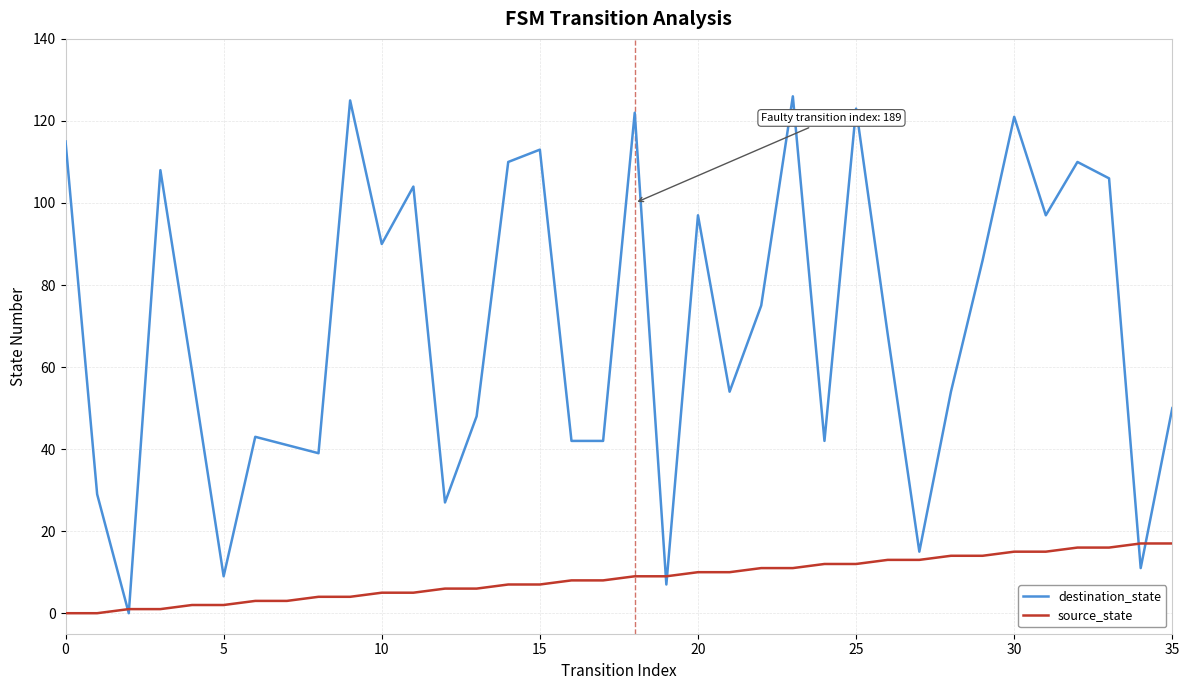

Which series has the widest spread of values?

destination_state